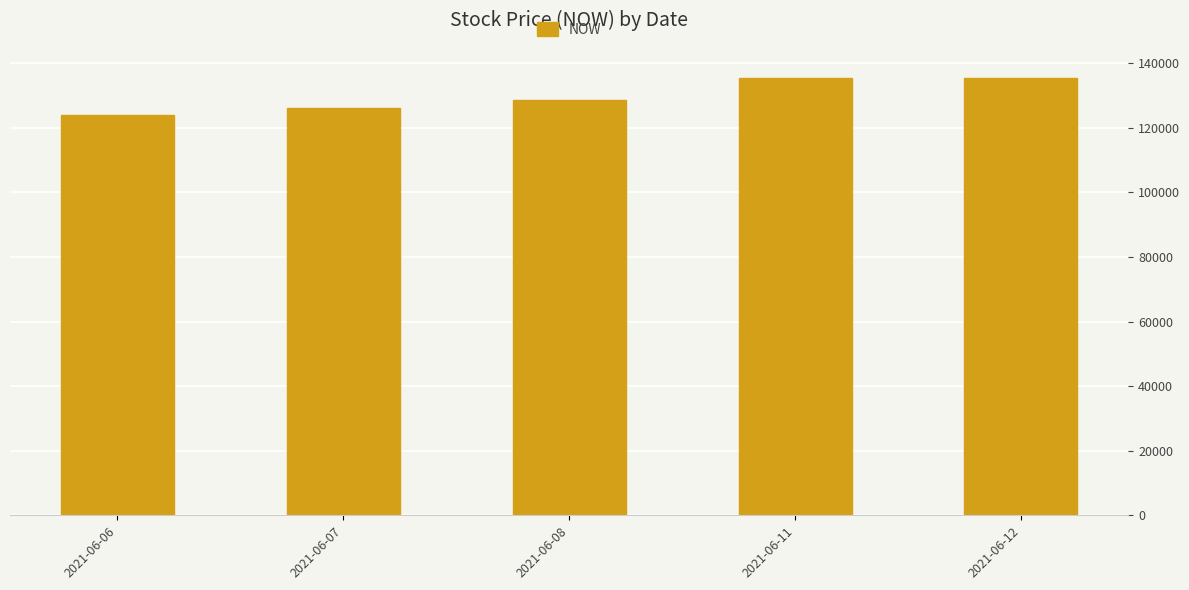

What is the approximate value at 2021-06-08?

128500